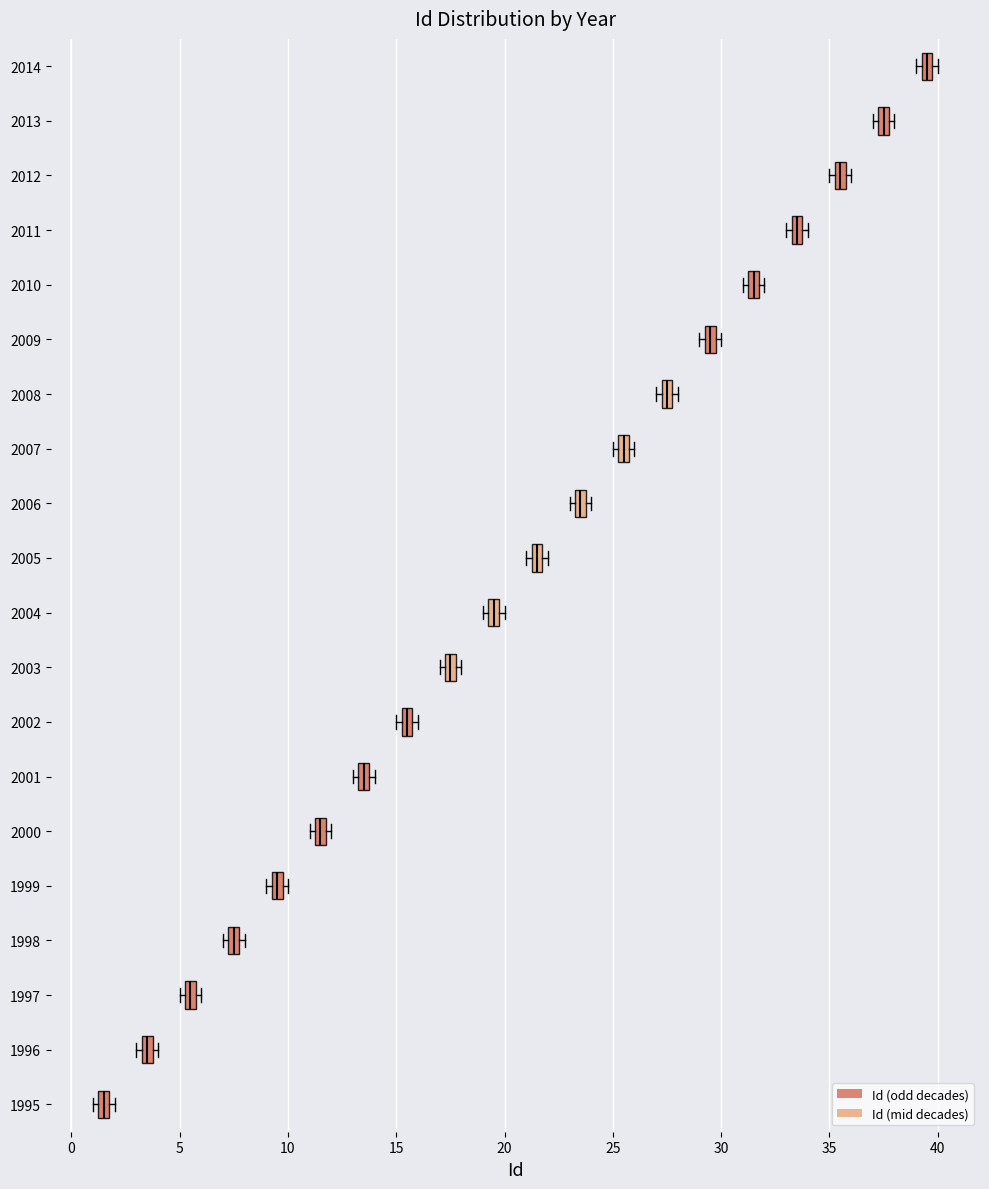

Which box's median line is the furthest to the left?

1995